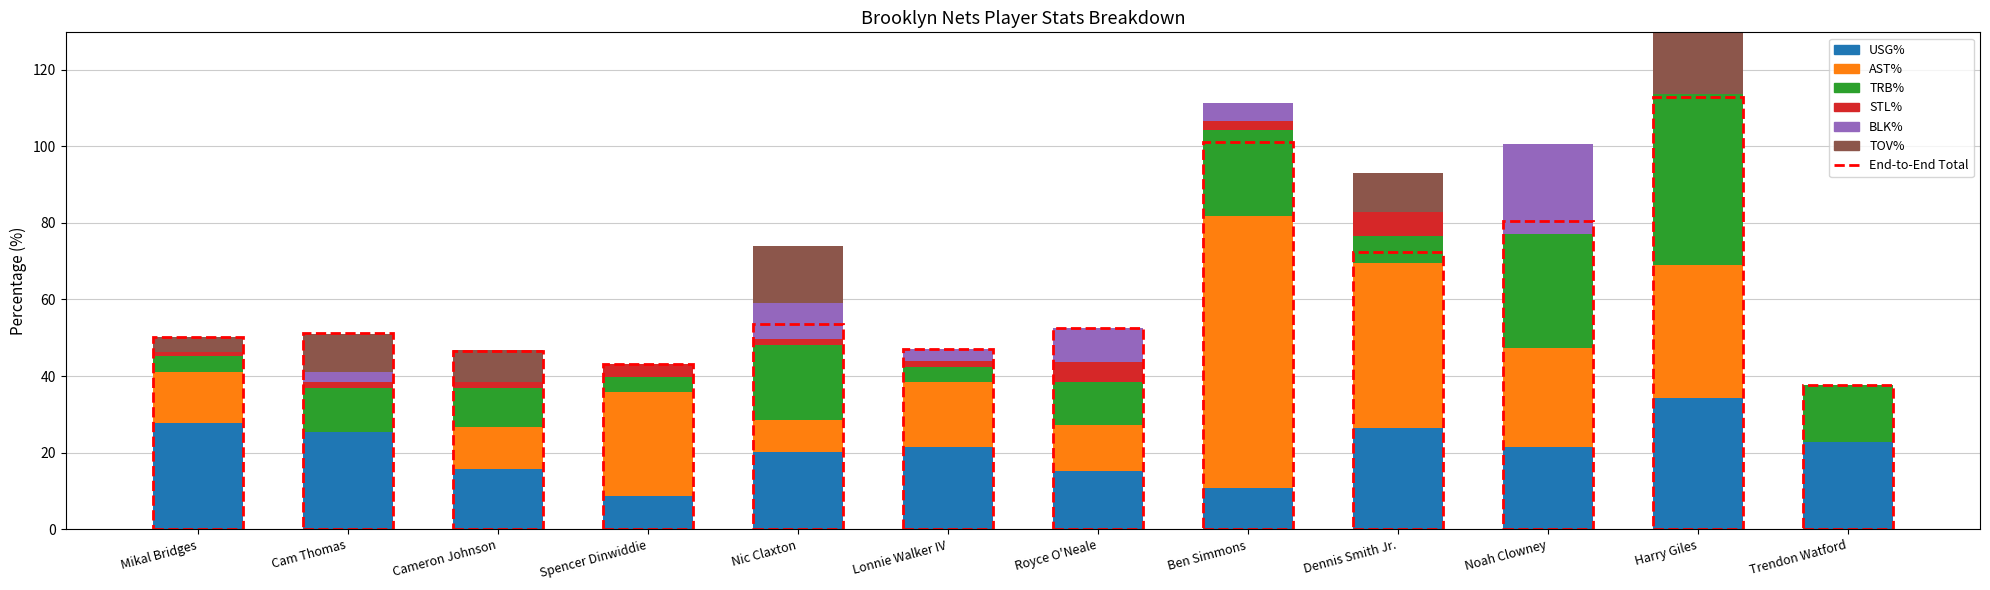

Which series has the largest range (max minus min)?

AST%